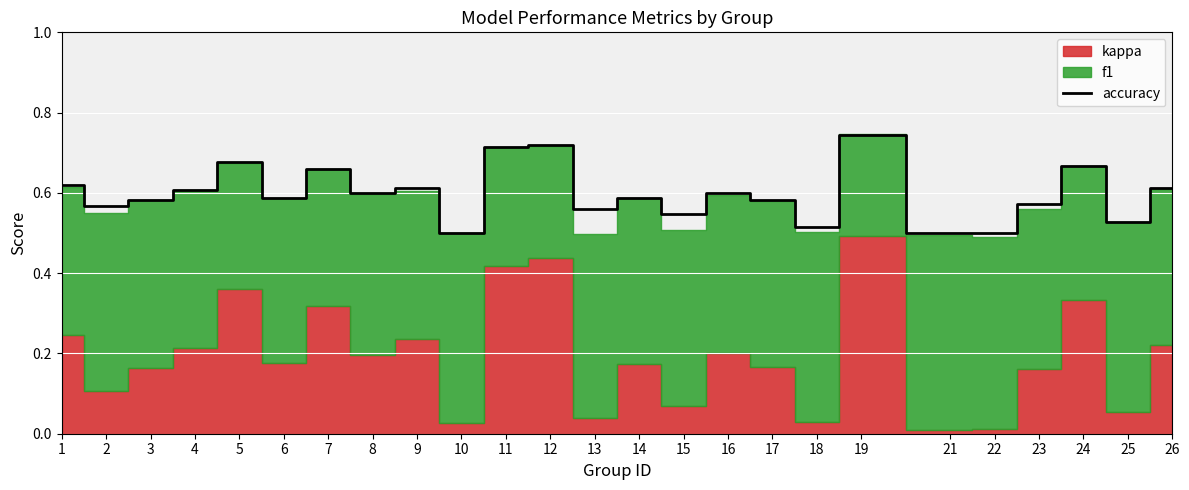

The accuracy series shows 1.1 at 11. True or false?

False